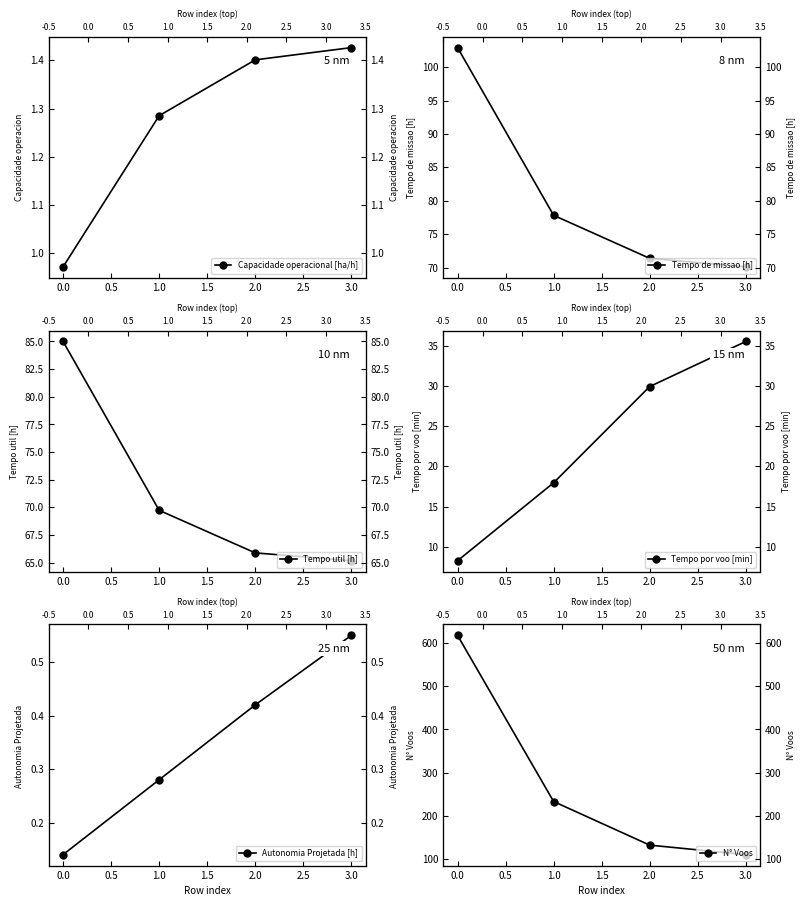

Rank the series at 2.0 from lowest to highest value.

Autonomia Projetada [h], Capacidade operacional [ha/h], Tempo por voo [min], Tempo util [h], Tempo de missao [h], N° Voos